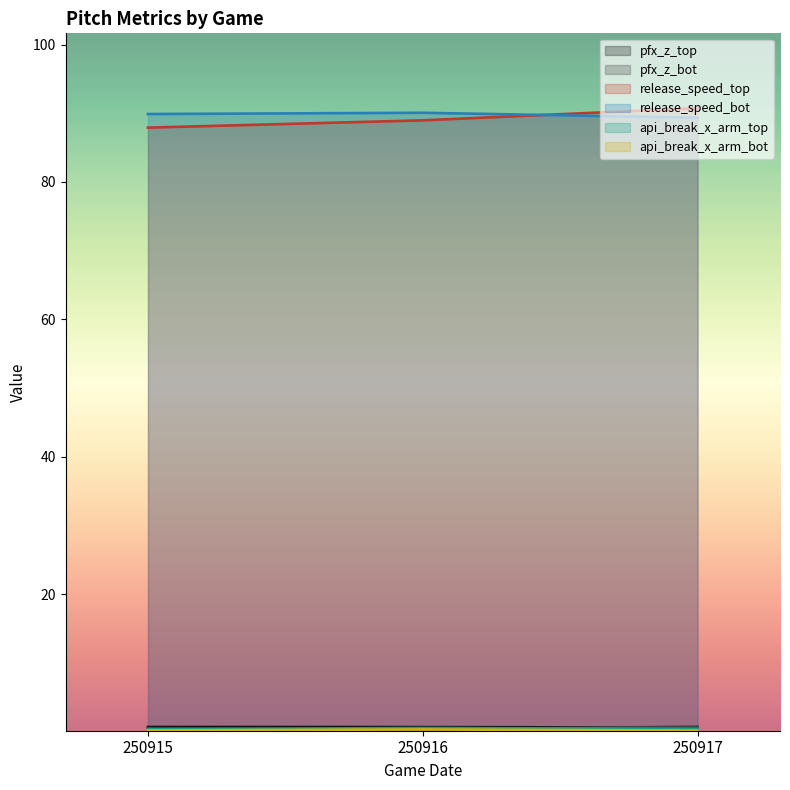

List the series in order of their peak value, highest first.

release_speed_top, release_speed_bot, pfx_z_bot, pfx_z_top, api_break_x_arm_top, api_break_x_arm_bot